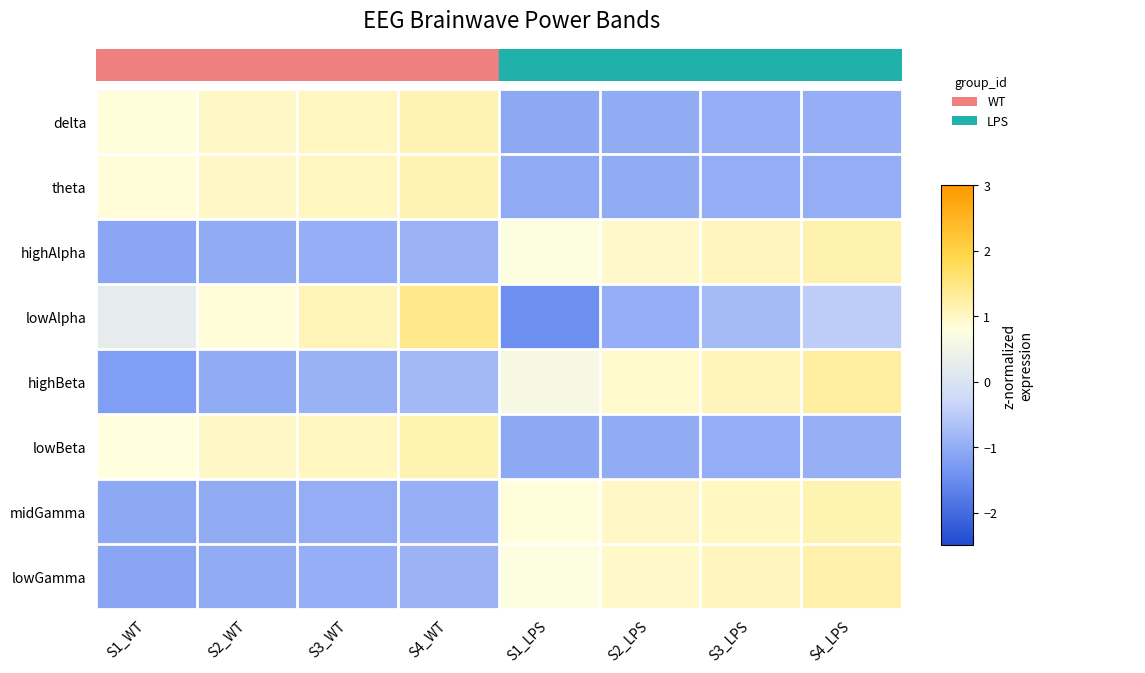

At how many categories does at least one series exceed 0?

8